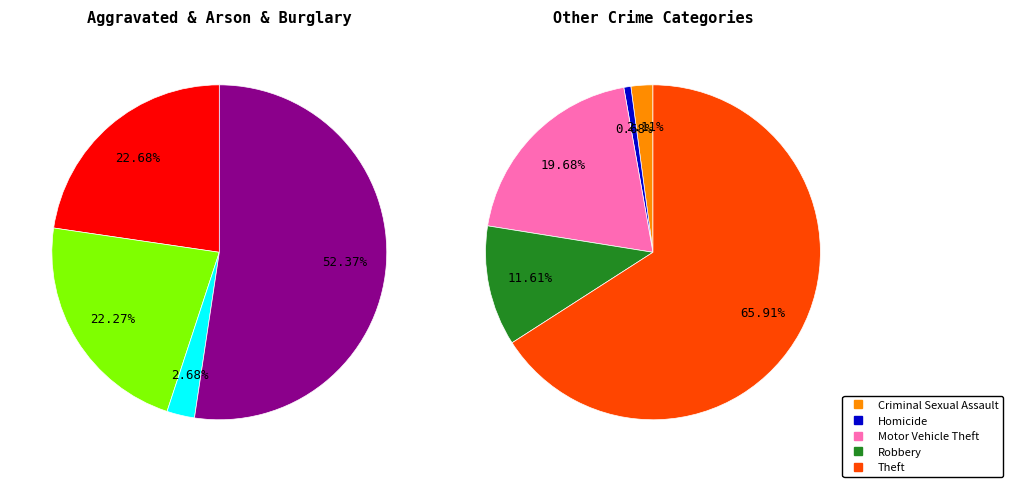

Which category has the smallest portion of the pie?

Homicide